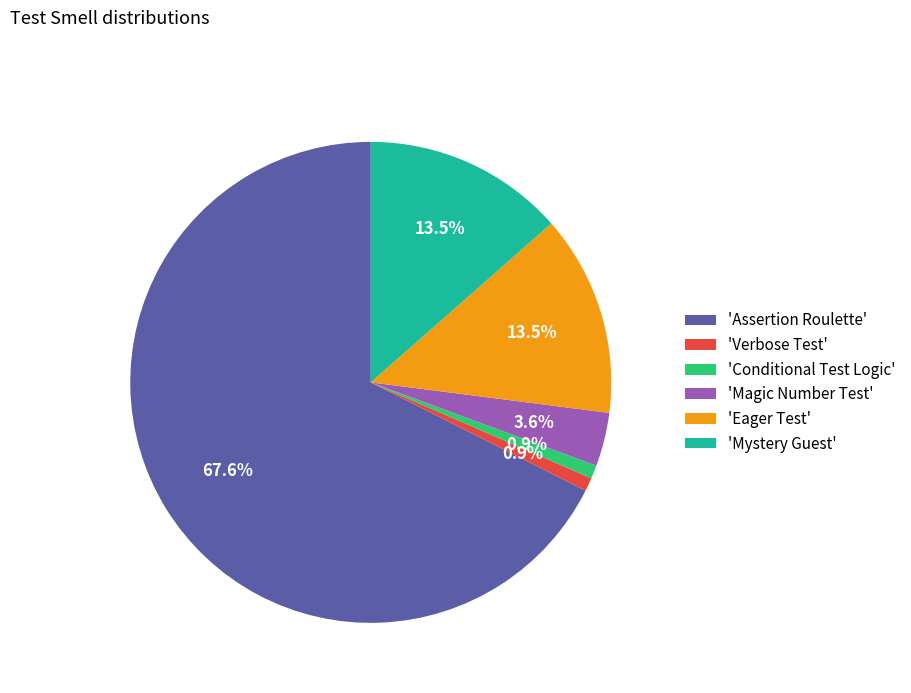

What is the ratio of the value at 'Eager Test' to the value at 'Magic Number Test'?

3.8